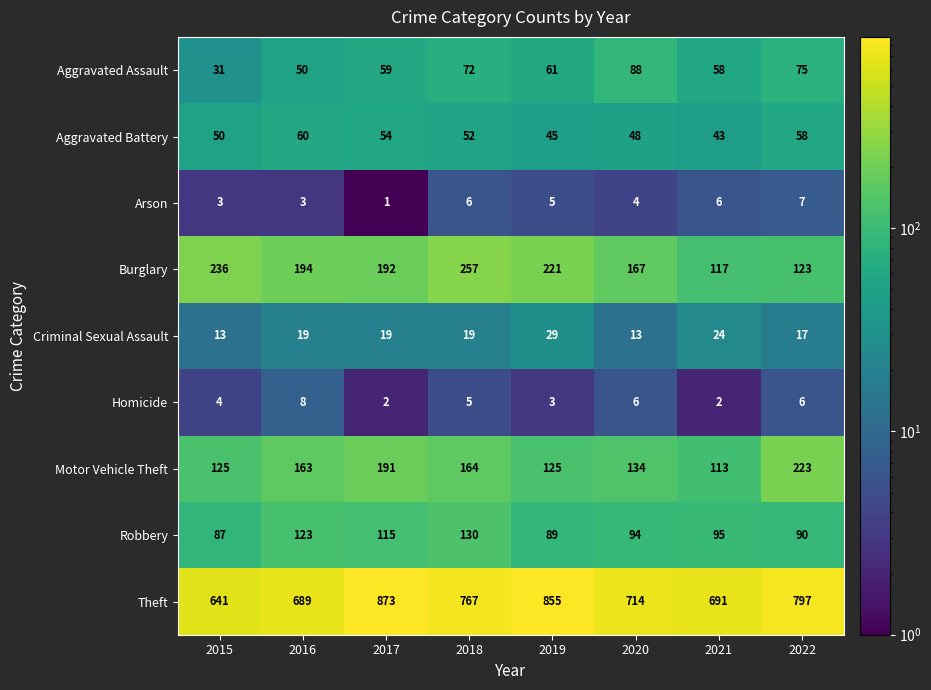

Where is Homicide nearest to the value 5?

2018